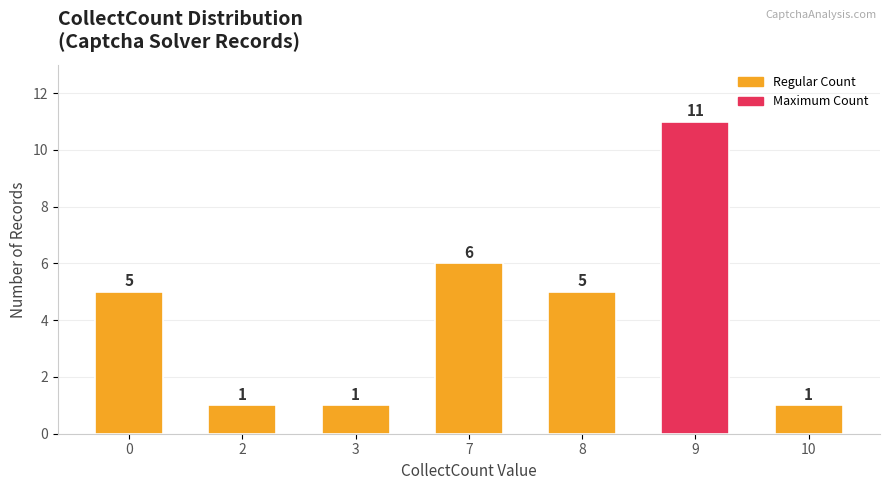

What is the difference between the values at 9 and 10?

10